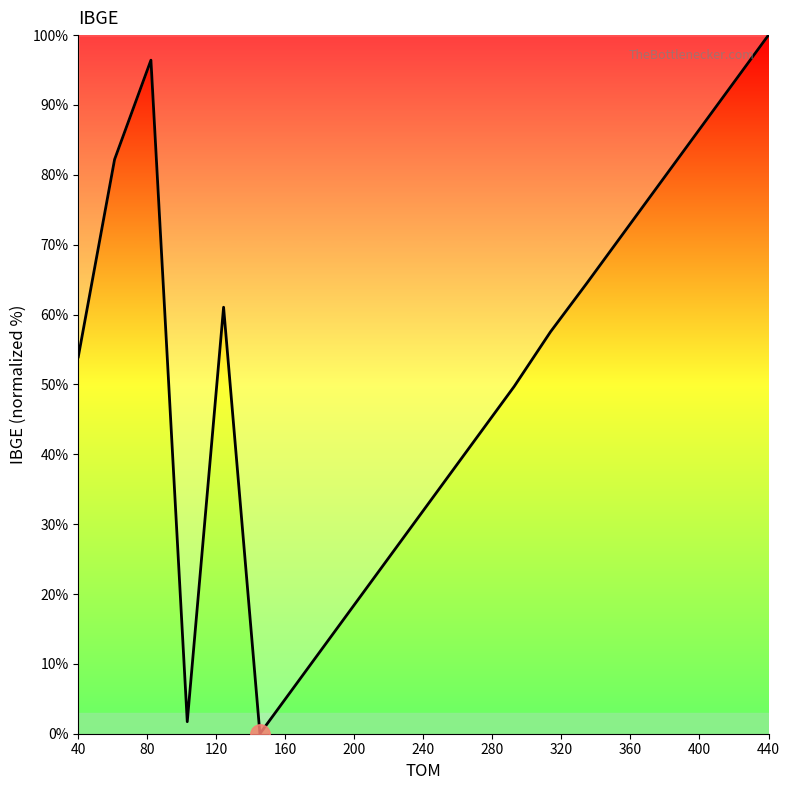

What is the maximum value shown in the chart?

100.0